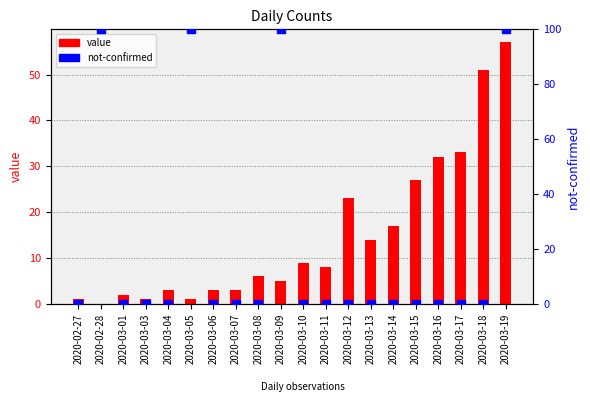

At which category is the sum across all series the highest?

2020-03-19